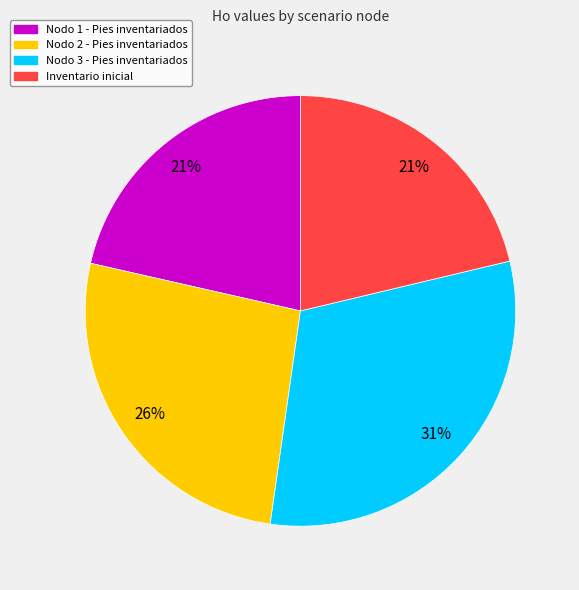

What is the largest slice in the pie chart?

Nodo 3 - Pies inventariados